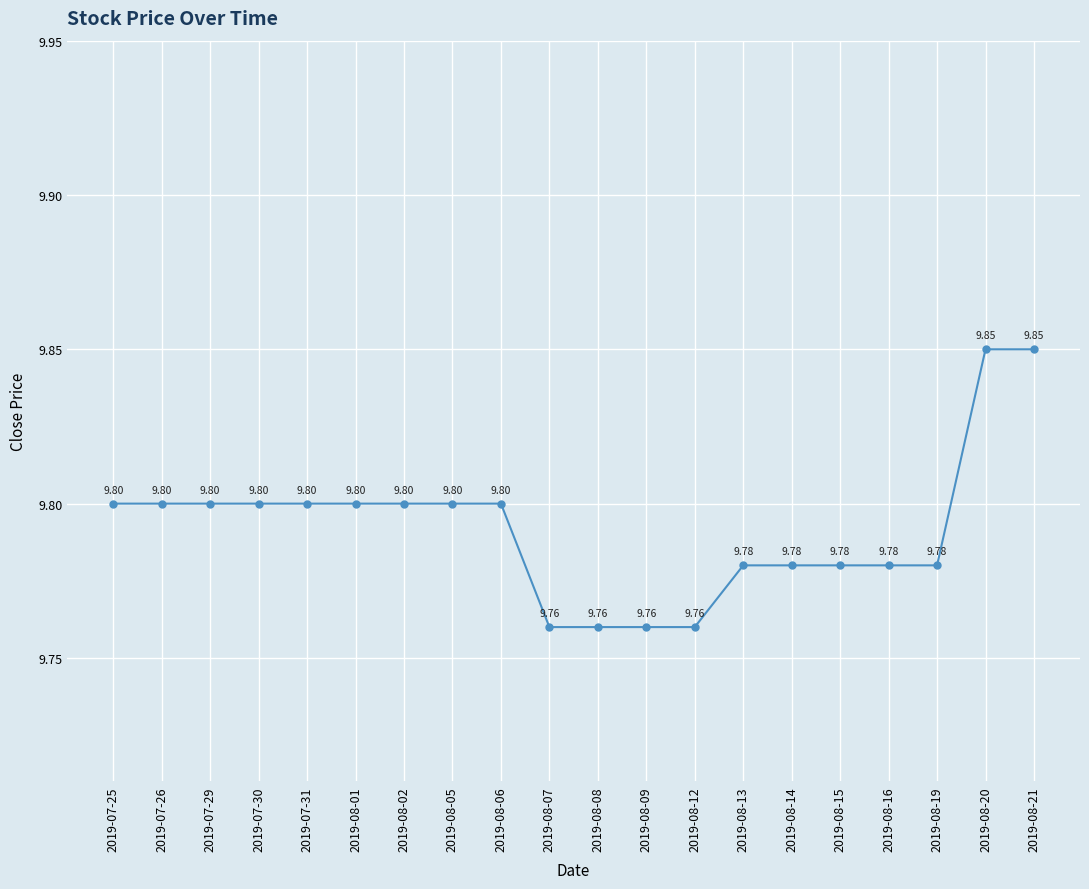

Approximately how many times larger is the value at 2019-07-30 compared to 2019-08-15?

1.0